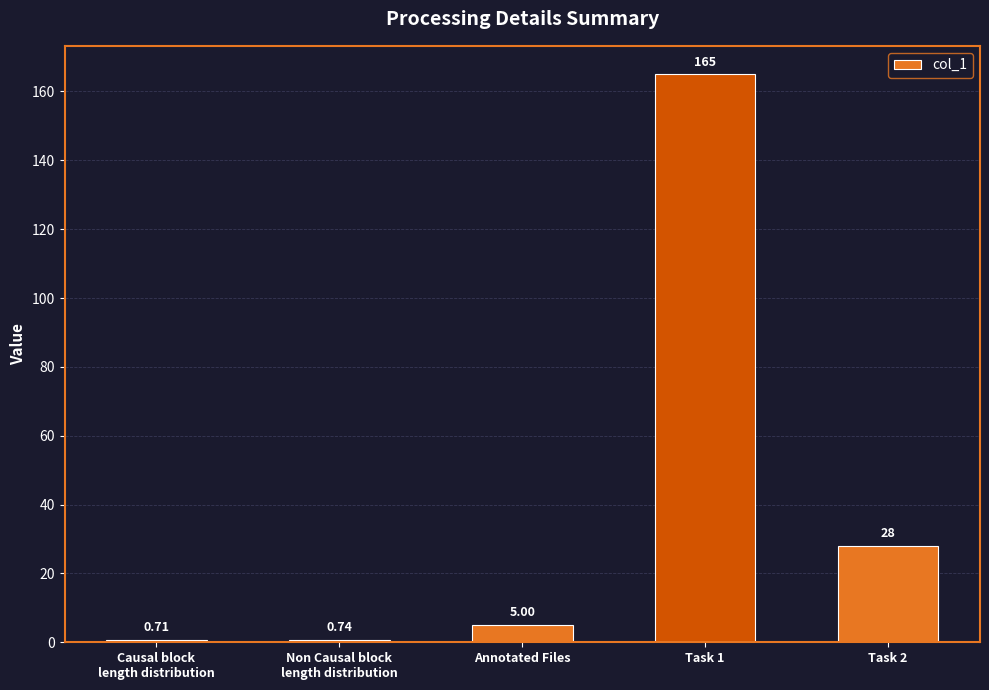

Which category has the lowest value across all series?

Causal block
length distribution